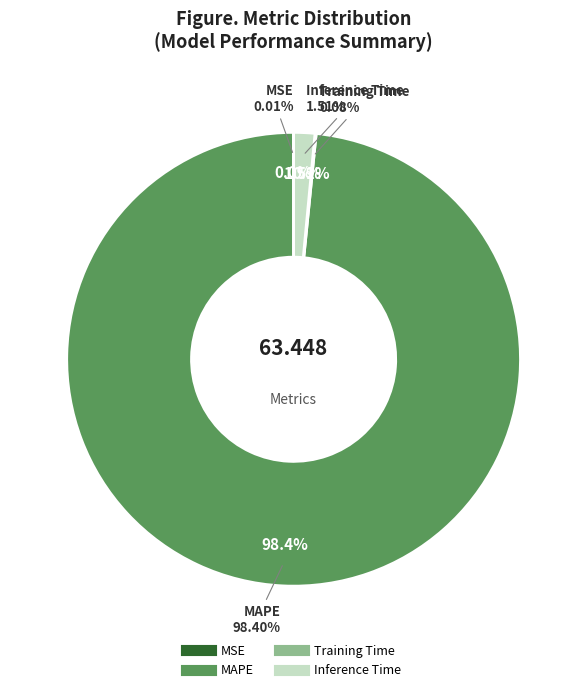

Rank the categories by value from lowest to highest.

MSE, Training Time, Inference Time, MAPE